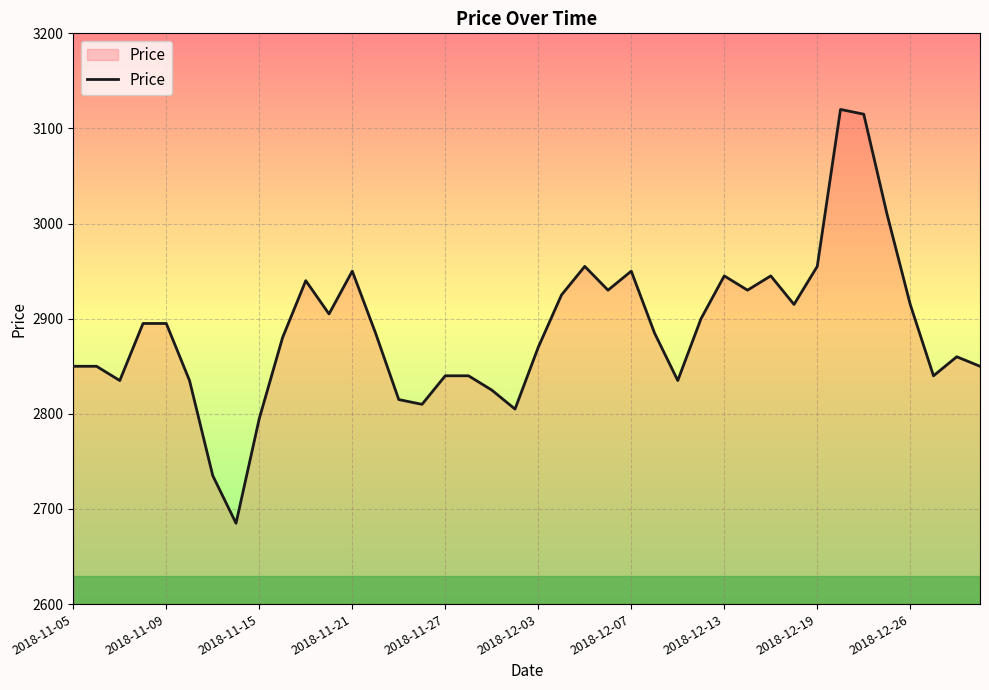

What is the minimum value shown in the chart?

2685